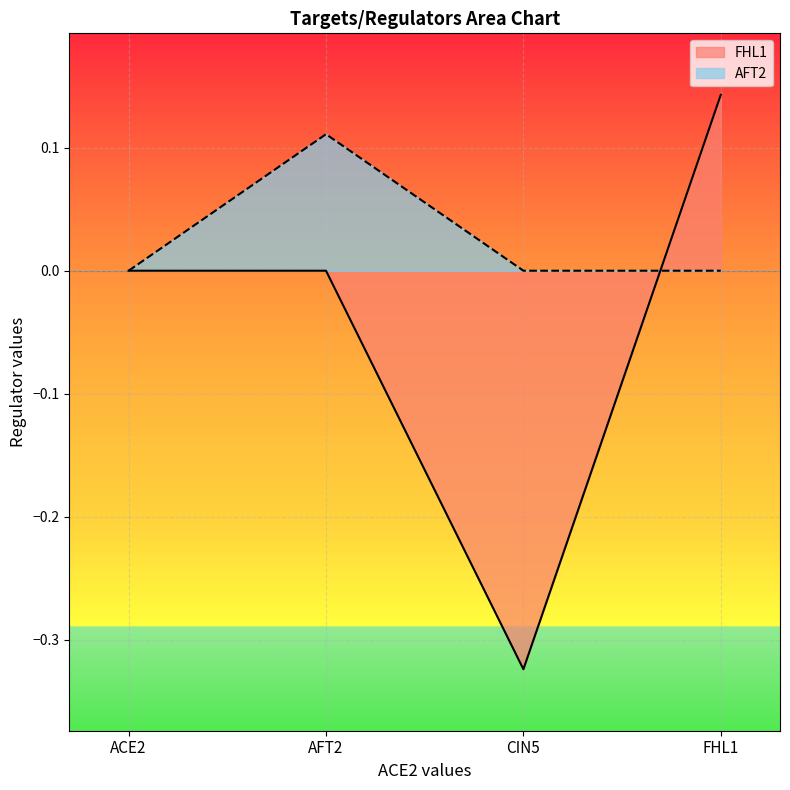

True or false: AFT2 and FHL1 cross at least once.

True